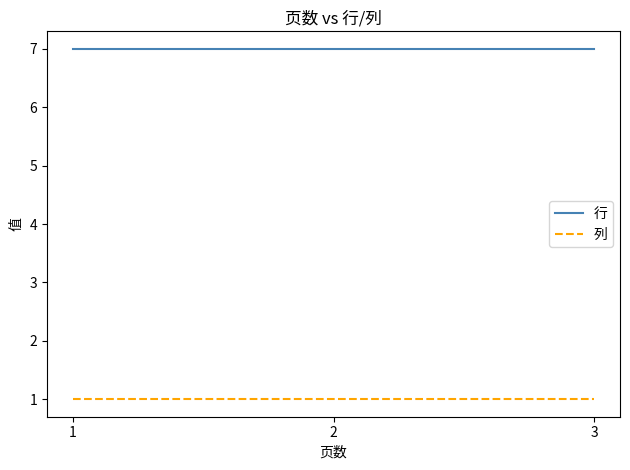

Reading right to left, what are all the values shown in this chart?

行: 7	7	7
列: 1	1	1